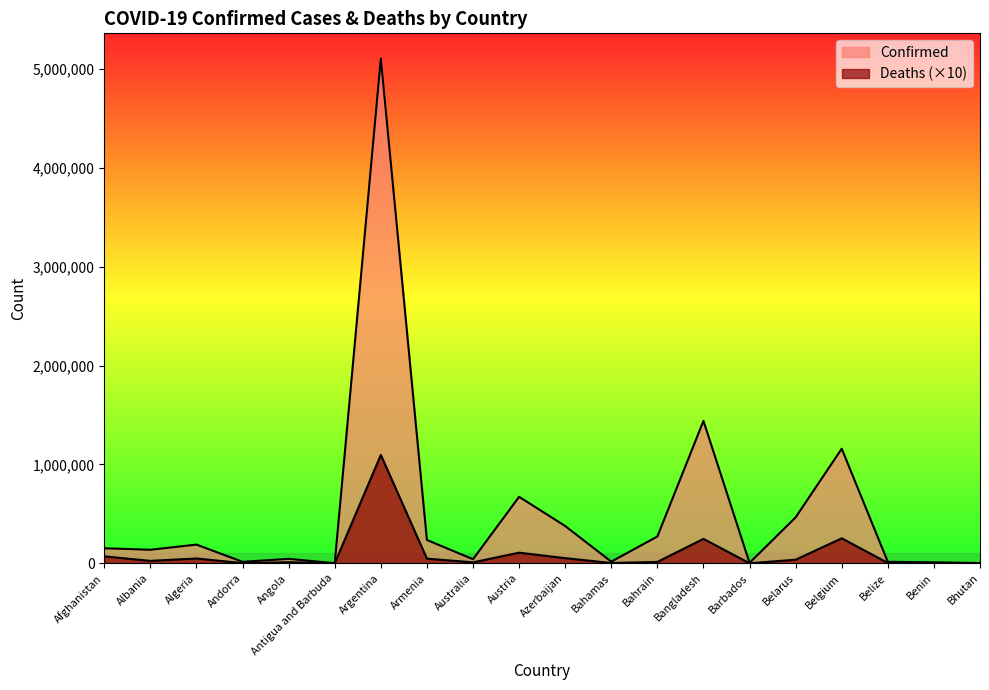

Which series has the widest spread of values?

Confirmed